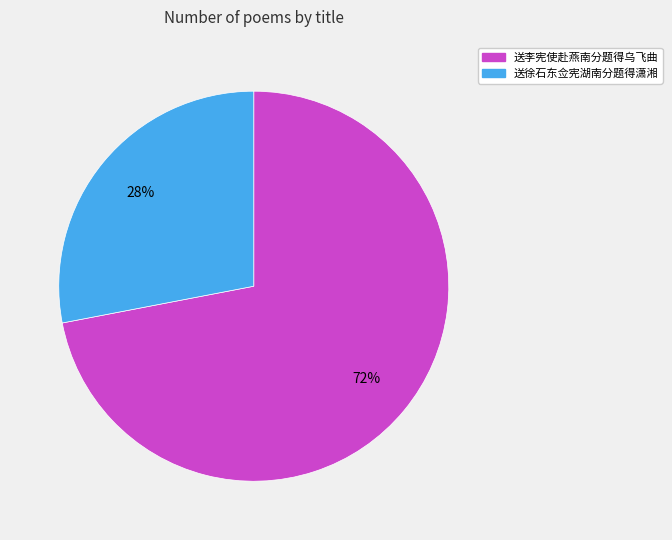

Is it true that 送徐石东佥宪湖南分题得潇湘 is 39% of the pie?

False